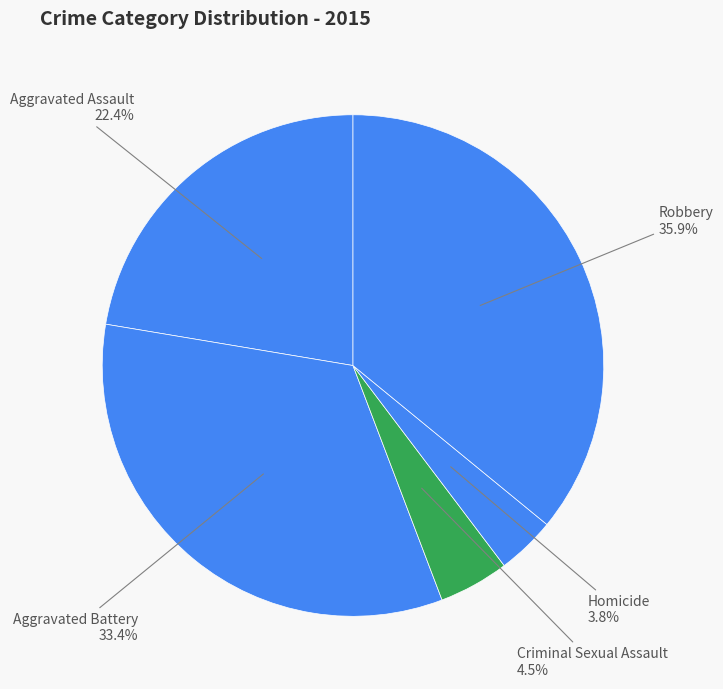

Count the number of slices in the pie.

5